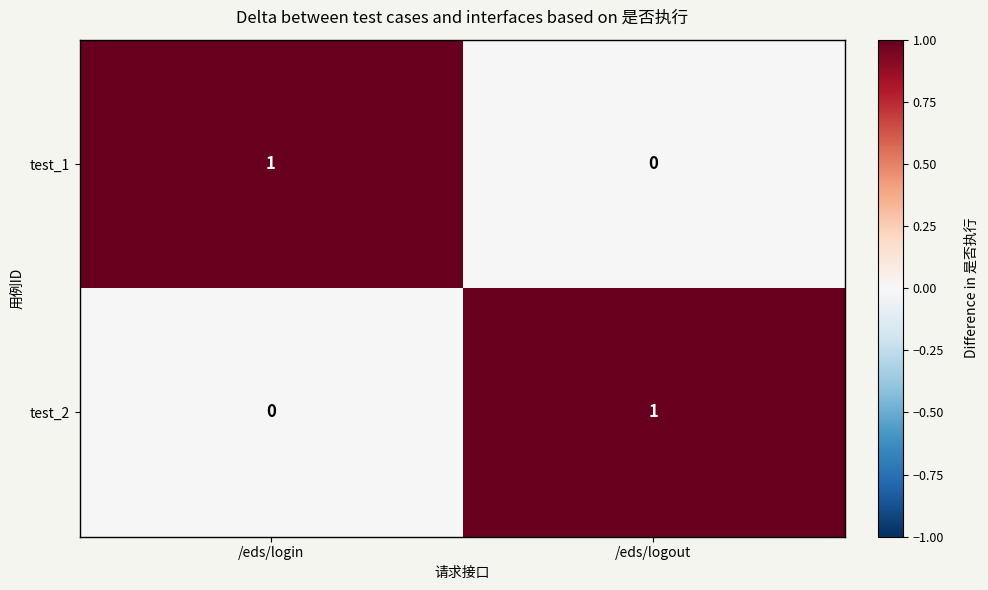

Which category has the lowest value in the test_1 series?

/eds/logout